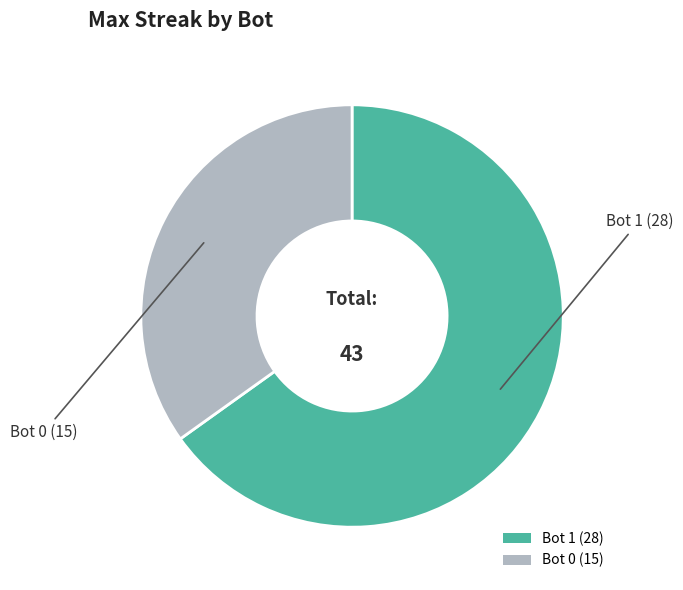

Do Bot 0 (15) and Bot 1 (28) together represent more than half of the pie?

Yes